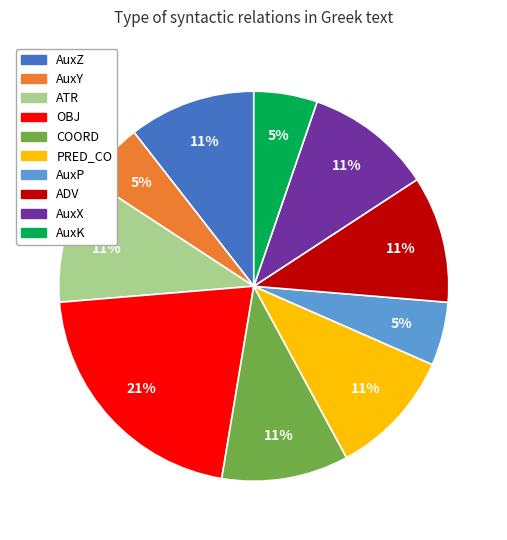

To the nearest percent, what is the average slice percentage?

10%